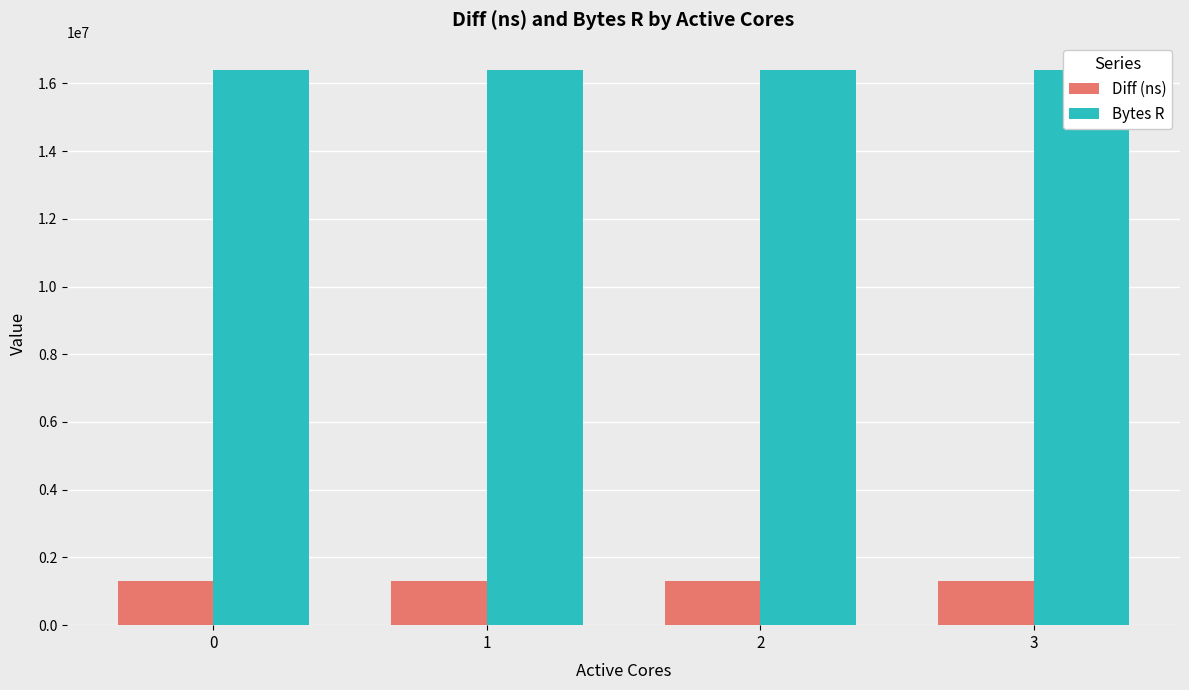

What is the total value across all series at 2?

17678239